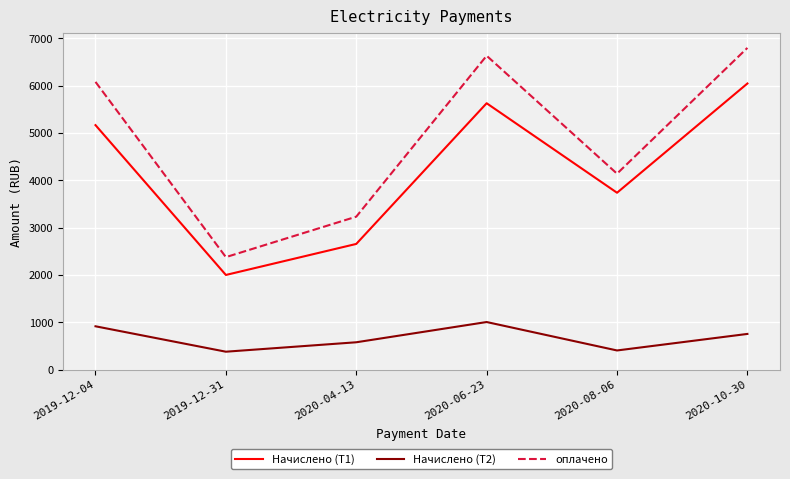

What is the average value of the Начислено (Т1) series?

4203.2